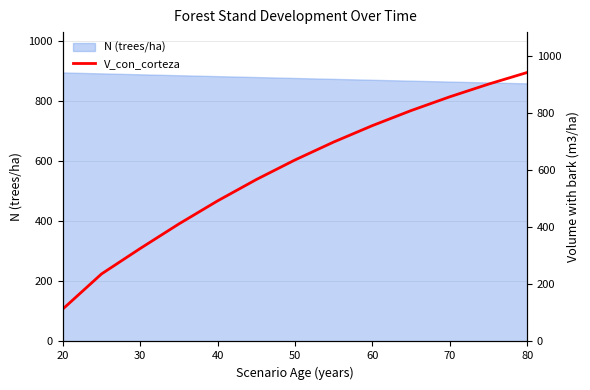

The value of N (trees/ha) at 40 is 882.5. True or false?

True